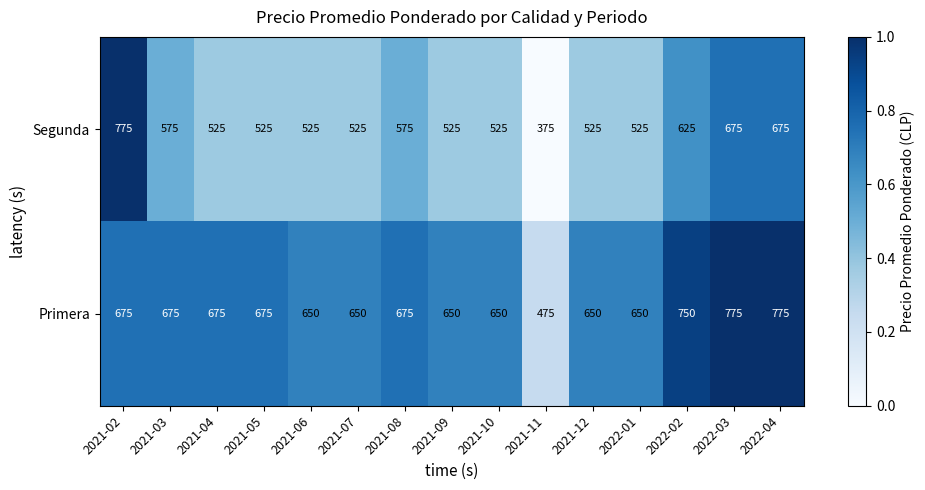

Is it true that Segunda equals 575 at 2021-03?

True